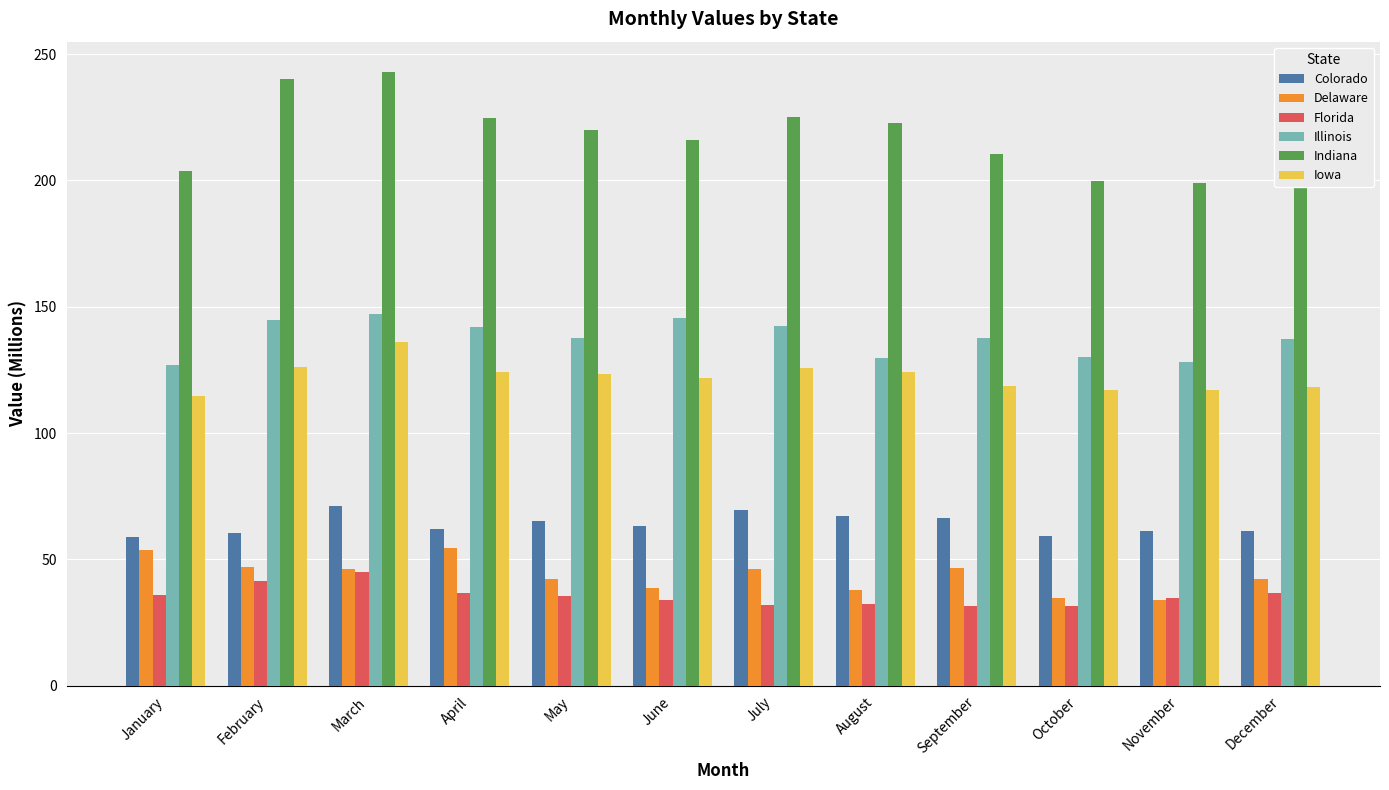

What is the highest value of the Colorado series?

71.3